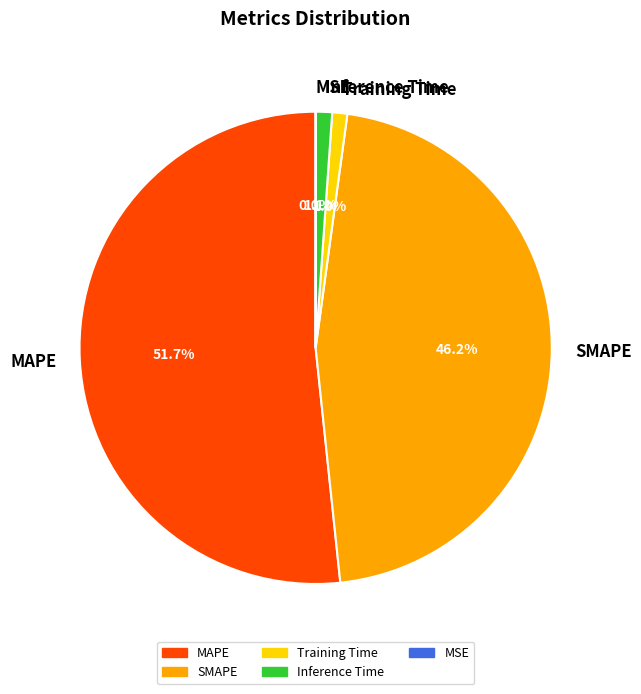

Is it true that Training Time is 1% of the pie?

True